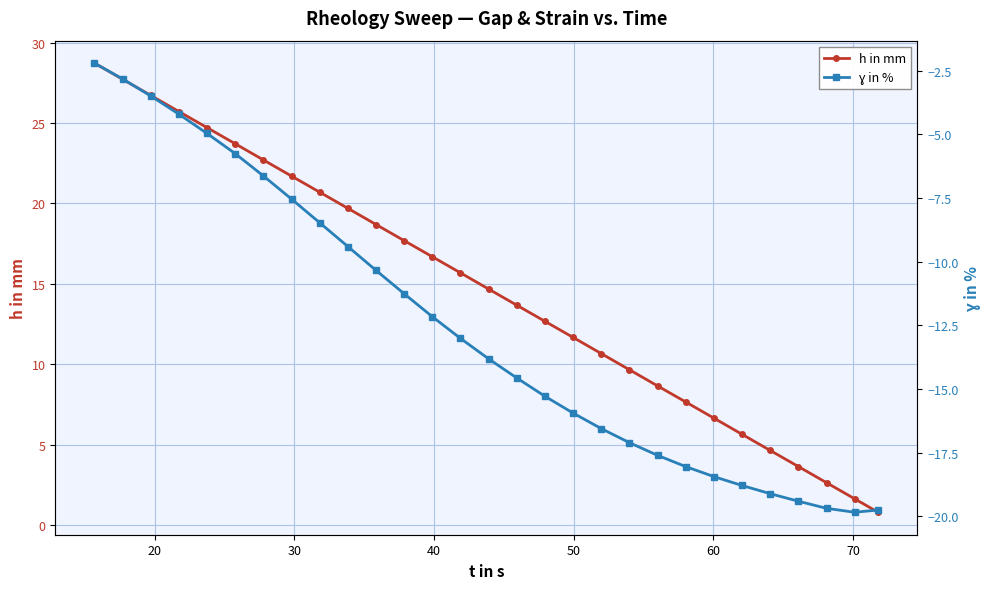

What is the highest value of the h in mm series?

28.7